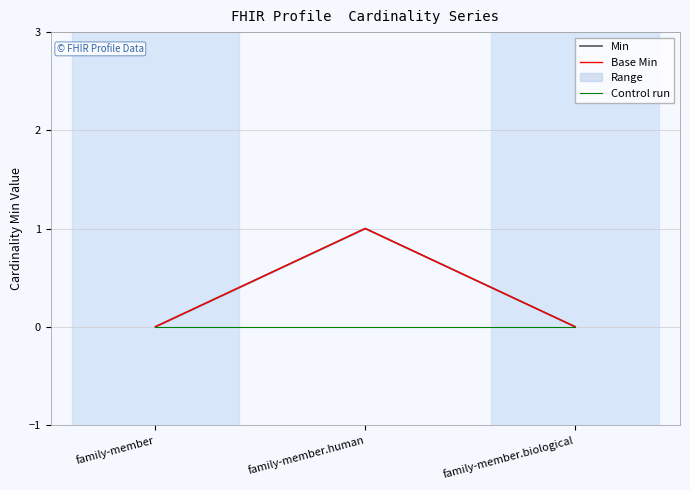

Reading left to right, extract all data points from this chart.

Min: 0	1	0
Base Min: 0	1	0
Control run: 0	0	0